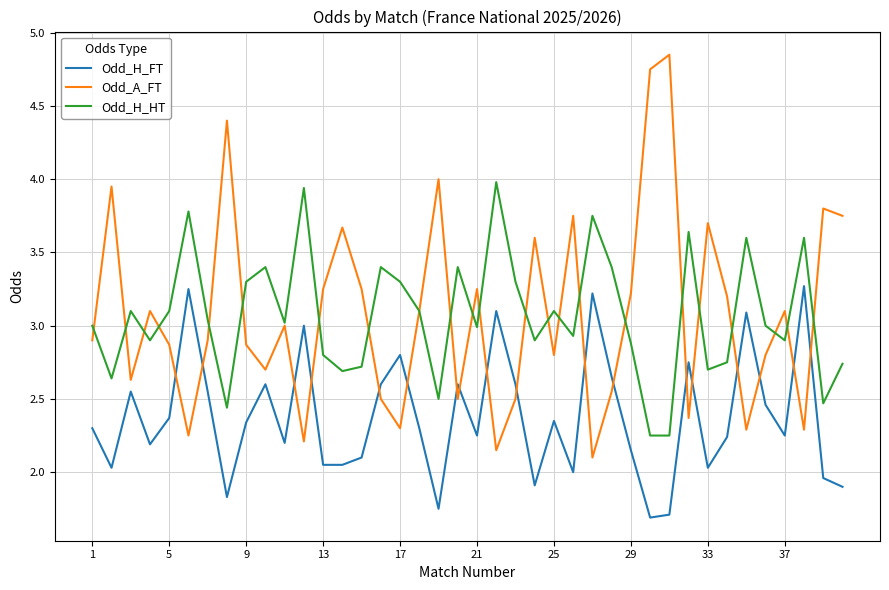

Rank the series by their maximum value, from lowest to highest.

Odd_H_FT, Odd_H_HT, Odd_A_FT